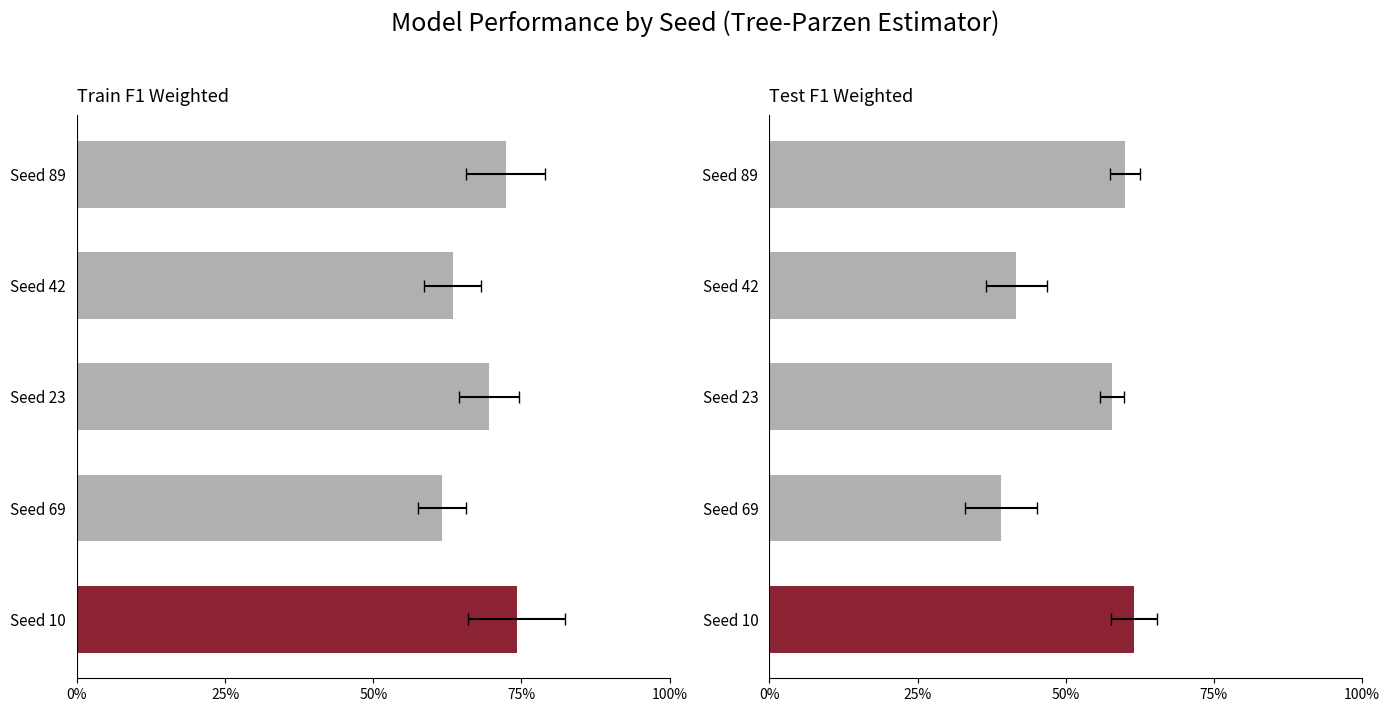

Count the Test F1 Weighted values in the range 0 to 1.

5